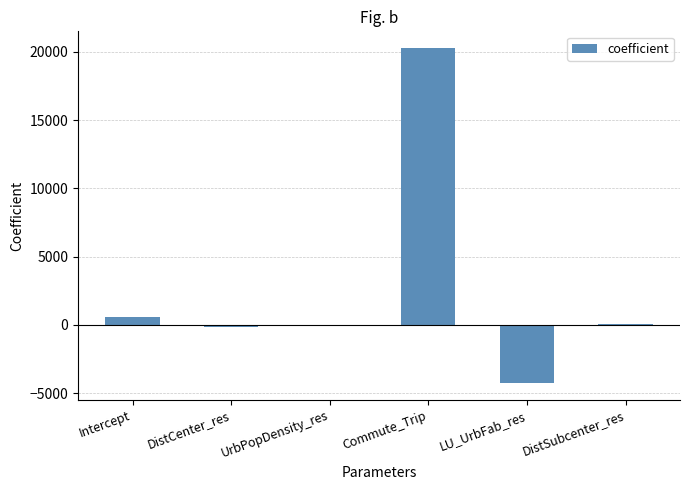

Which has a higher value, Commute_Trip or DistCenter_res?

Commute_Trip